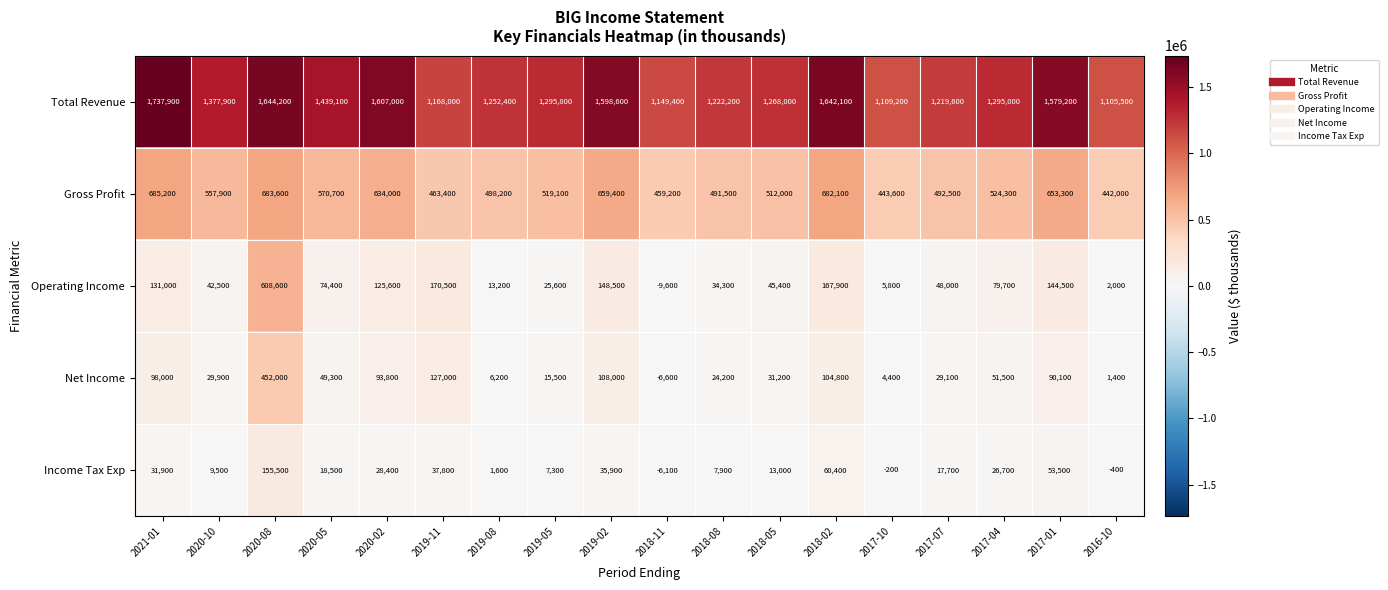

Between 2020-08 and 2020-02, which series saw the biggest shift?

Operating Income